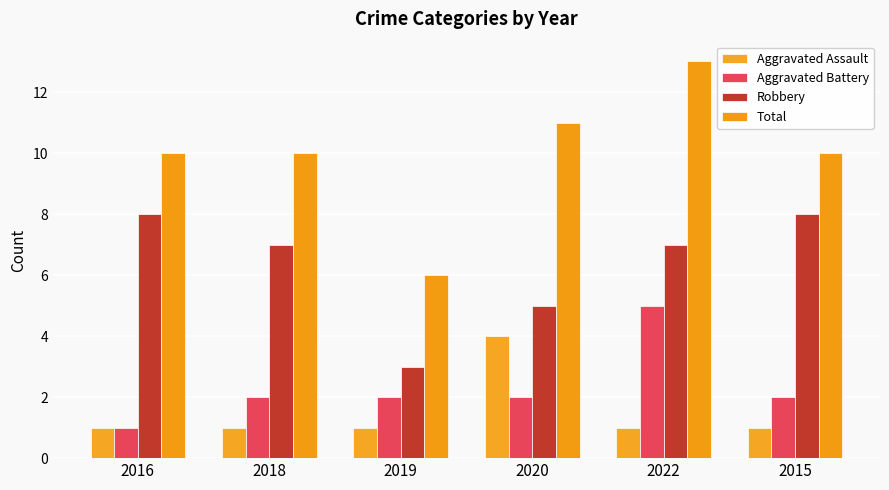

Rank the series at 2019 from highest to lowest value.

Total, Robbery, Aggravated Battery, Aggravated Assault